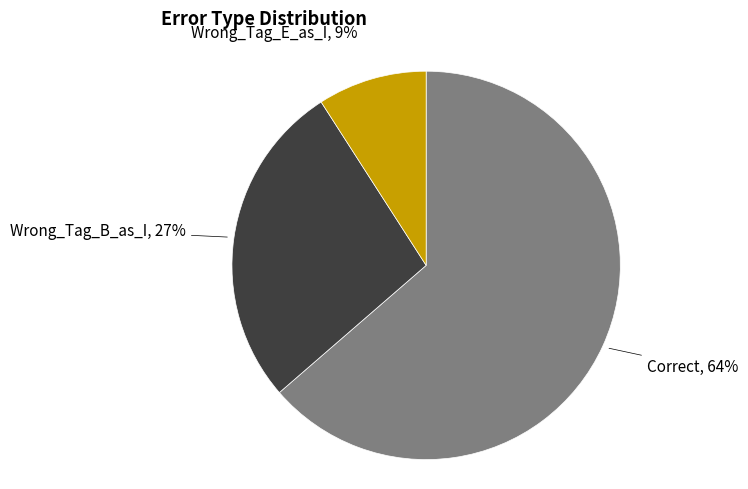

Do Wrong_Tag_B_as_I and Wrong_Tag_E_as_I together represent more than half of the pie?

No